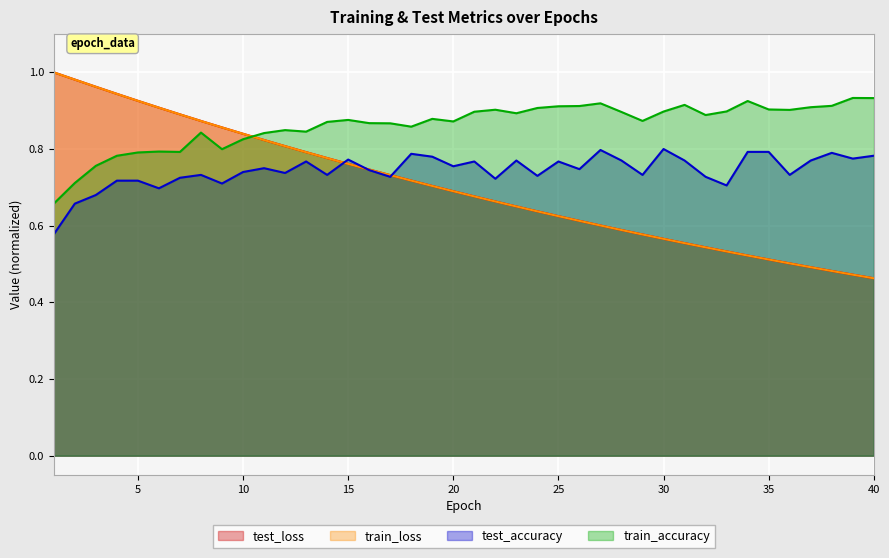

Reading right to left, list all the values displayed in this chart.

test_loss: 0.5	0.5	0.5	0.5	0.5	0.5	0.5	0.5	0.5	0.6	0.6	0.6	0.6	0.6	0.6	0.6	0.6	0.7	0.7	0.7	0.7	0.7	0.7	0.7	0.7	0.8	0.8	0.8	0.8	0.8	0.8	0.9	0.9	0.9	0.9	0.9	0.9	1.0	1.0	1.0
train_loss: 0.5	0.5	0.5	0.5	0.5	0.5	0.5	0.5	0.5	0.6	0.6	0.6	0.6	0.6	0.6	0.6	0.6	0.7	0.7	0.7	0.7	0.7	0.7	0.7	0.7	0.8	0.8	0.8	0.8	0.8	0.8	0.9	0.9	0.9	0.9	0.9	0.9	1.0	1.0	1.0
test_accuracy: 0.8	0.8	0.8	0.8	0.7	0.8	0.8	0.7	0.7	0.8	0.8	0.7	0.8	0.8	0.7	0.8	0.7	0.8	0.7	0.8	0.8	0.8	0.8	0.7	0.7	0.8	0.7	0.8	0.7	0.8	0.7	0.7	0.7	0.7	0.7	0.7	0.7	0.7	0.7	0.6
train_accuracy: 0.9	0.9	0.9	0.9	0.9	0.9	0.9	0.9	0.9	0.9	0.9	0.9	0.9	0.9	0.9	0.9	0.9	0.9	0.9	0.9	0.9	0.9	0.9	0.9	0.9	0.9	0.9	0.8	0.8	0.8	0.8	0.8	0.8	0.8	0.8	0.8	0.8	0.8	0.7	0.7